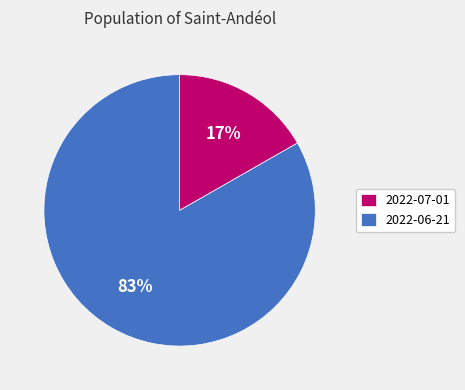

Is there a majority slice in this chart?

Yes